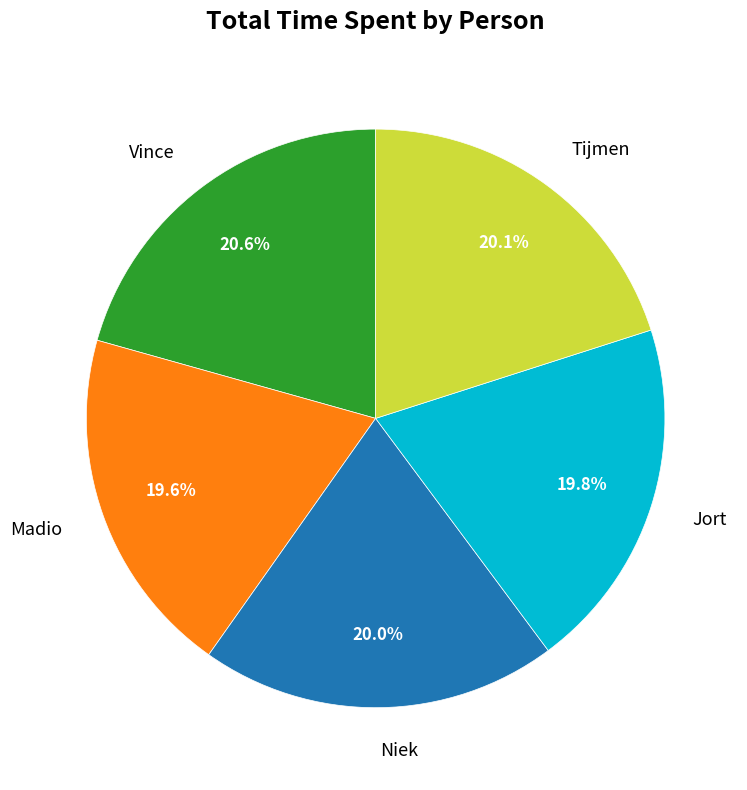

To the nearest percent, what percentage of the pie is Vince?

21%